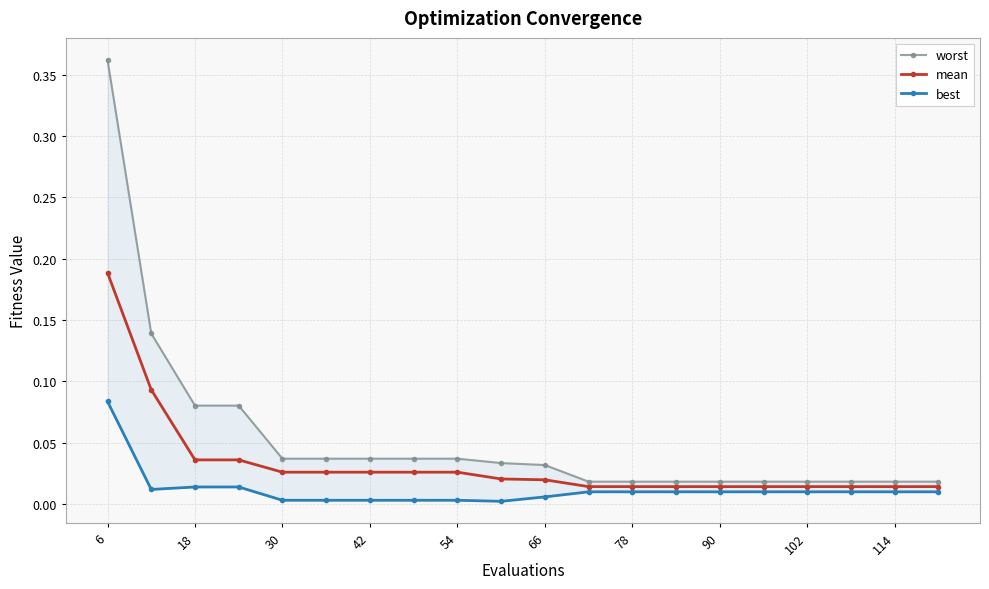

What are all the series names shown in the legend?

worst, mean, best